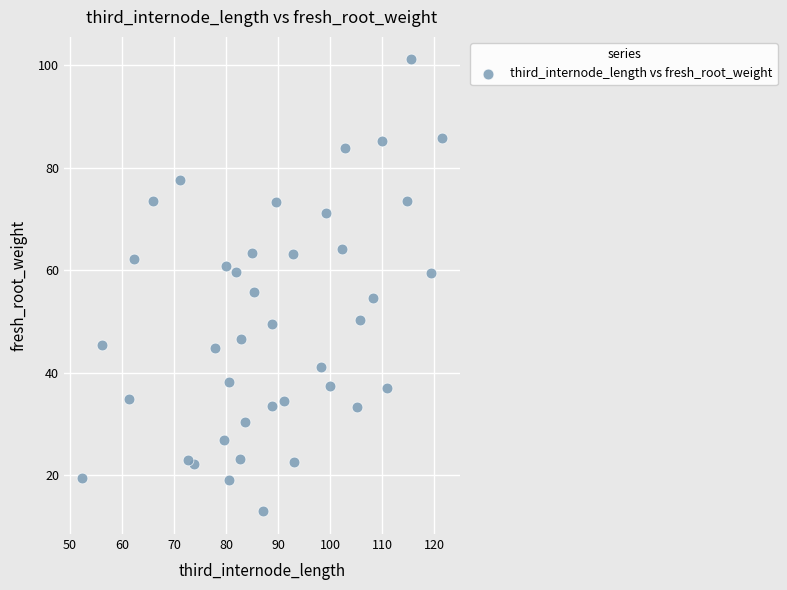

What is the range of Y values (max minus min)?

88.2